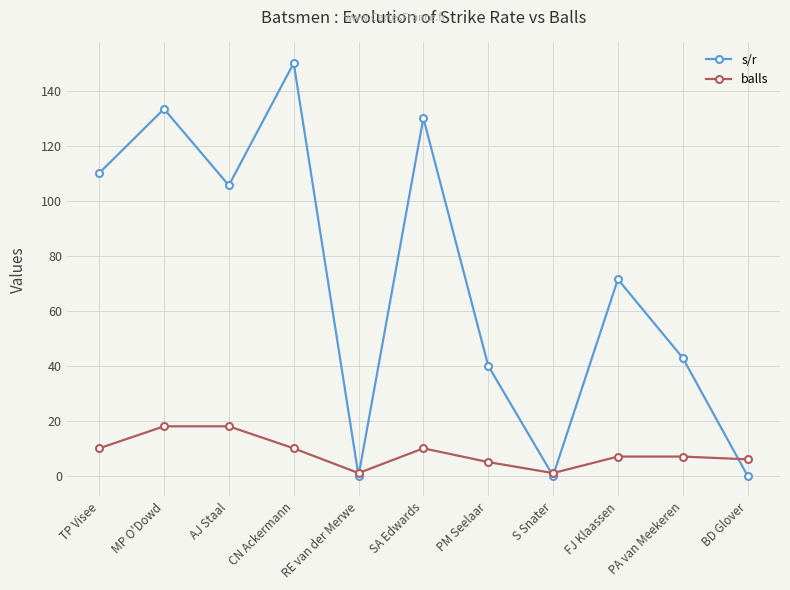

Which series has the widest spread of values?

s/r